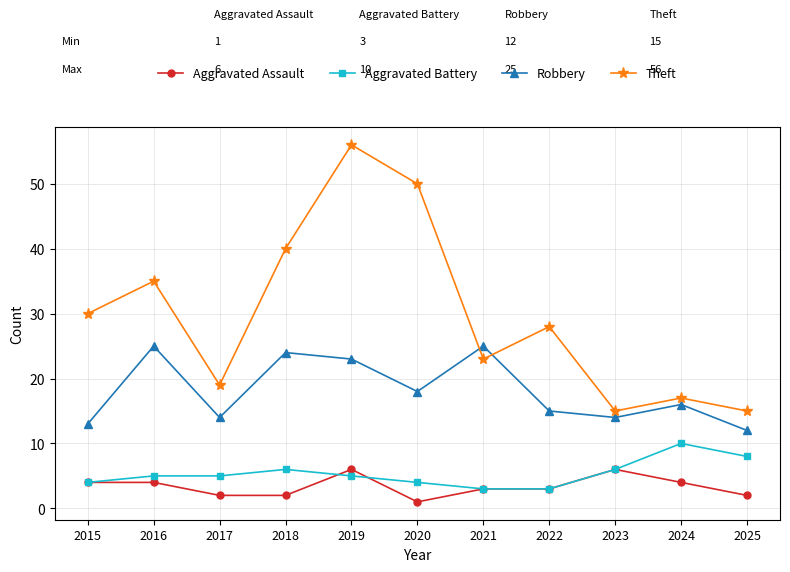

True or false: Aggravated Assault and Theft cross at least once.

False